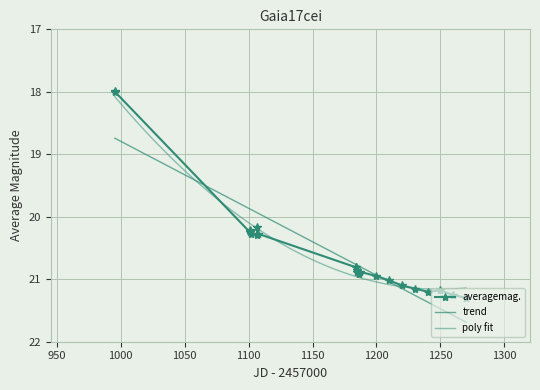

What is the smallest value displayed?

18.0